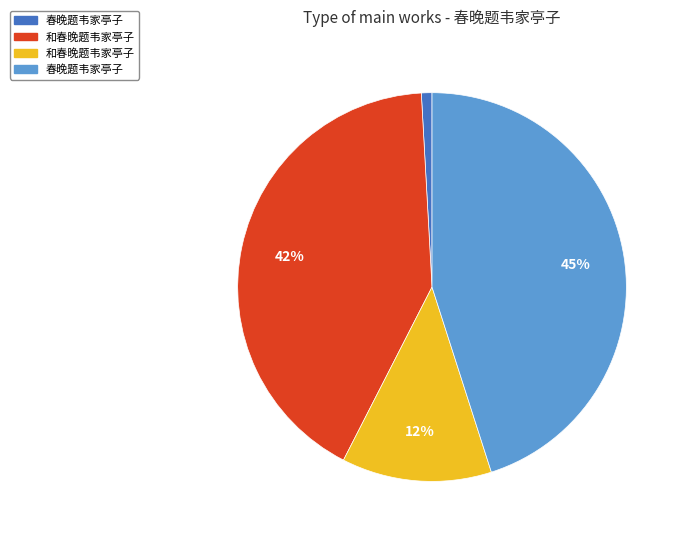

To the nearest percent, what is the average slice percentage?

25%